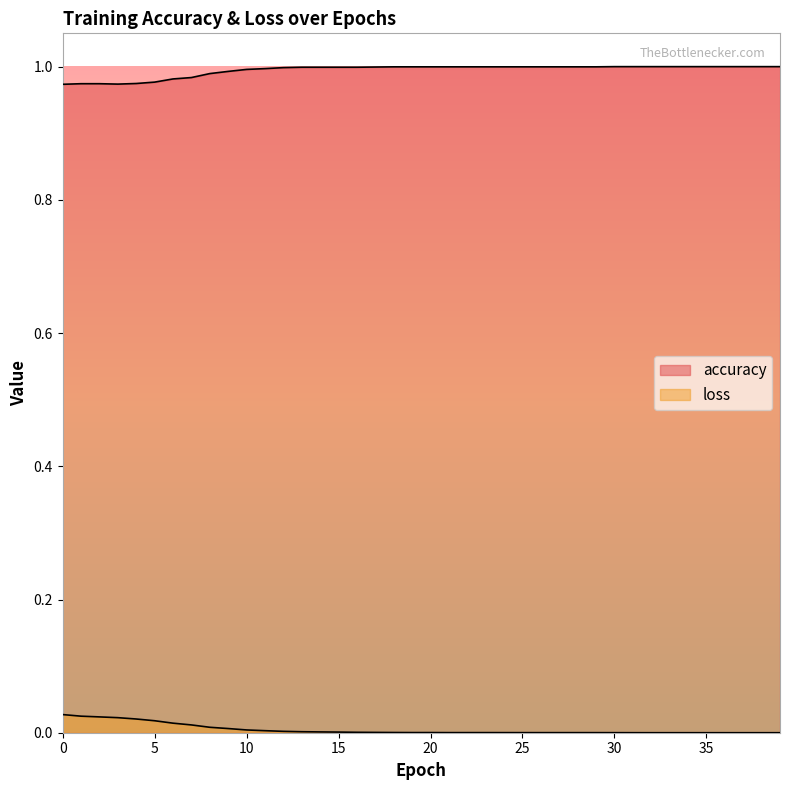

The loss series shows 0.0 at 29. True or false?

True